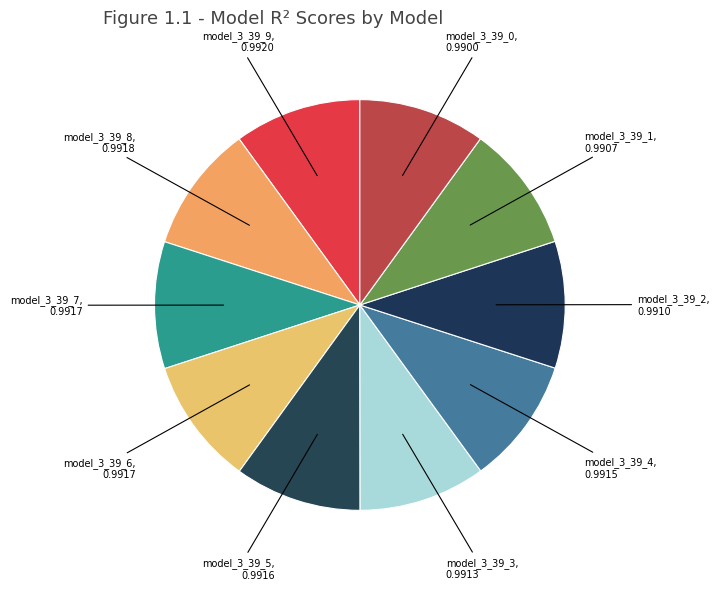

Which category has the smallest portion of the pie?

model_3_39_0